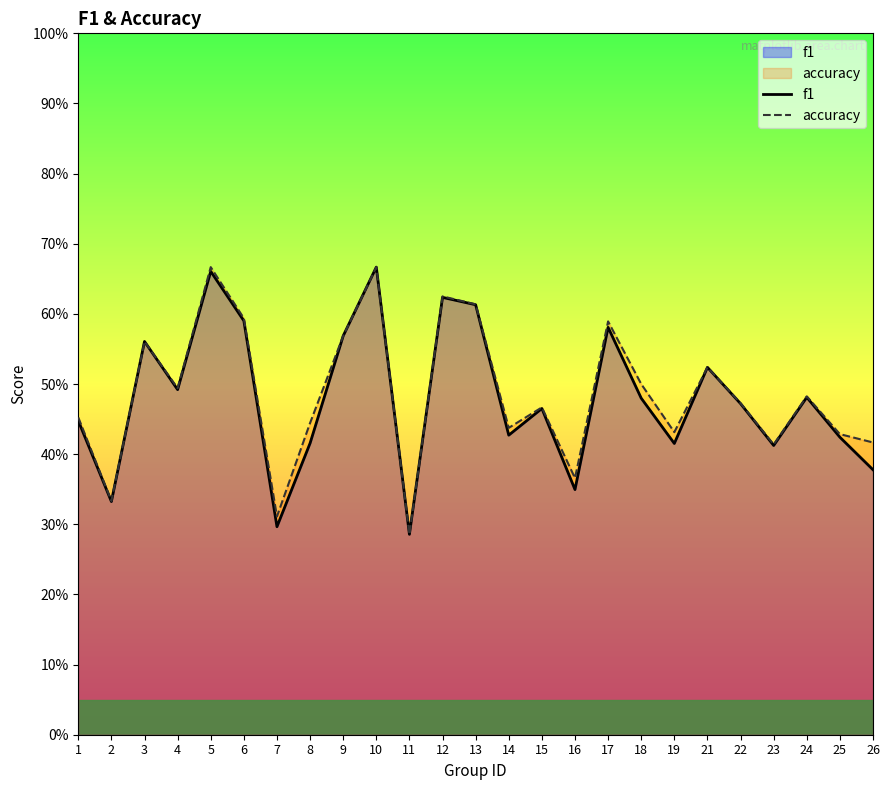

At 15, list the series in order from largest to smallest.

accuracy, f1